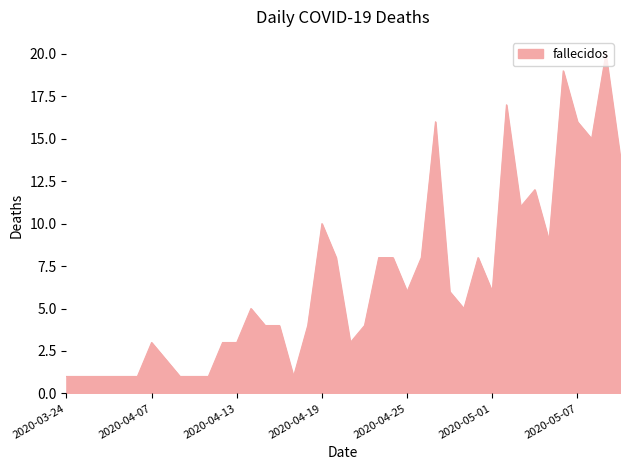

What is the maximum value shown in the chart?

20